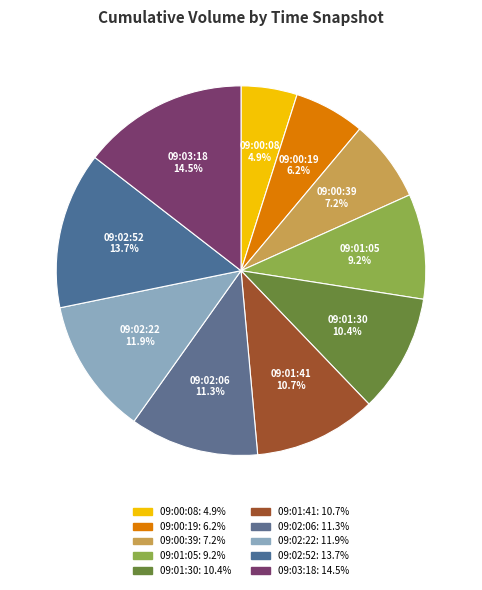

What percentage is the 09:02:06 slice, to the nearest percent?

11%